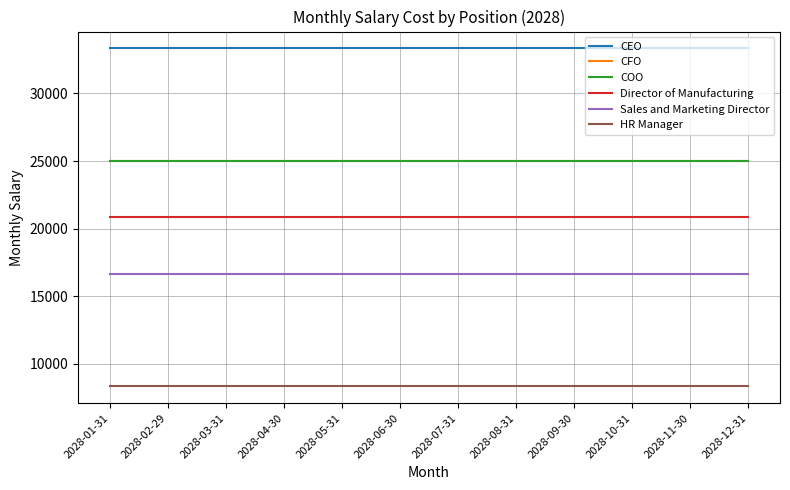

List the series in order of their peak value, highest first.

CEO, CFO, COO, Director of Manufacturing, Sales and Marketing Director, HR Manager